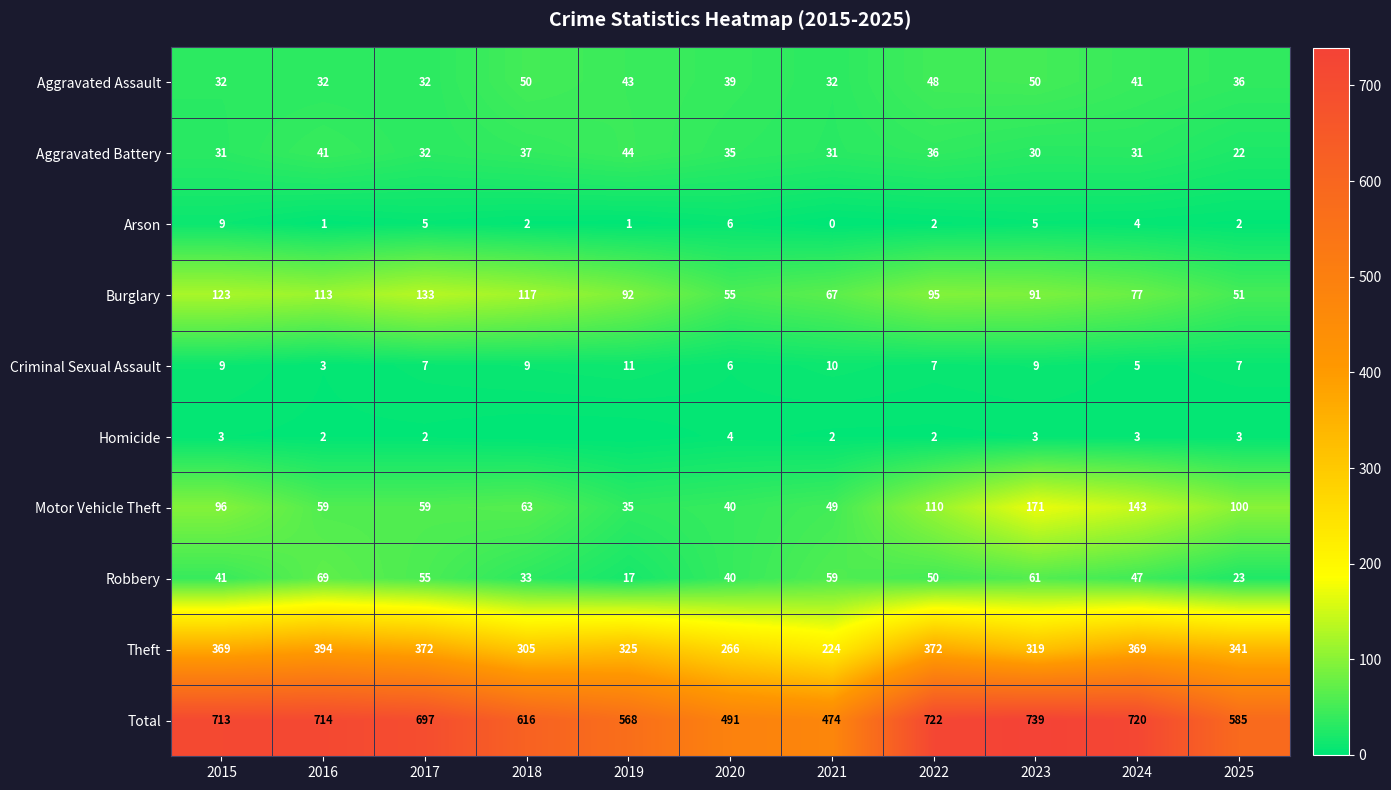

How many categories are shown in the chart?

11